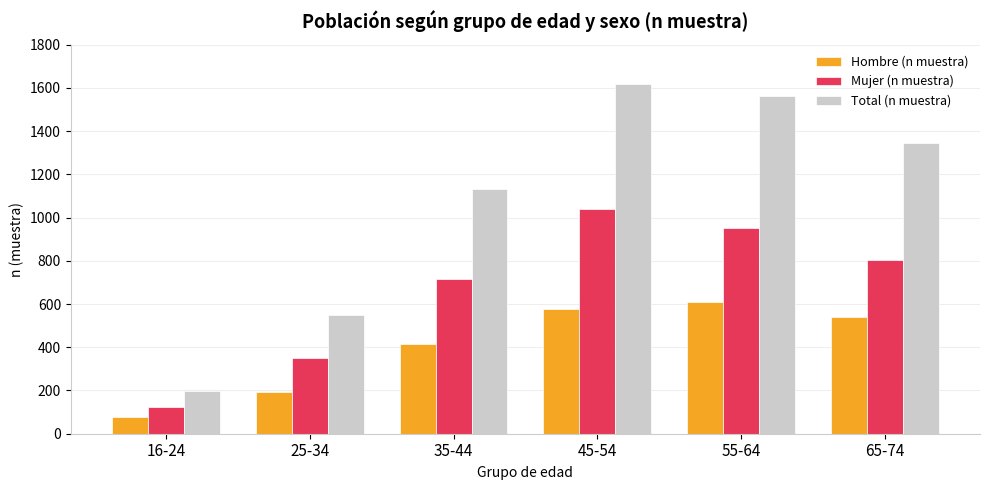

Reading left to right, what are all the values shown in this chart?

Hombre (n muestra): 77	195	413	578	609	542
Mujer (n muestra): 122	352	718	1039	954	802
Total (n muestra): 199	547	1131	1617	1563	1344